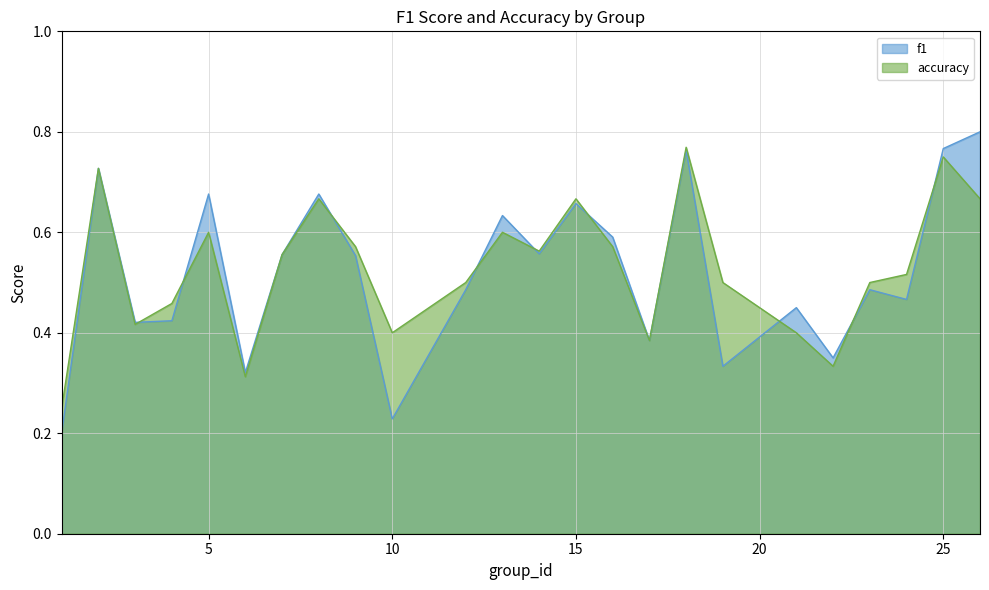

How many intersections are there between accuracy and f1?

9